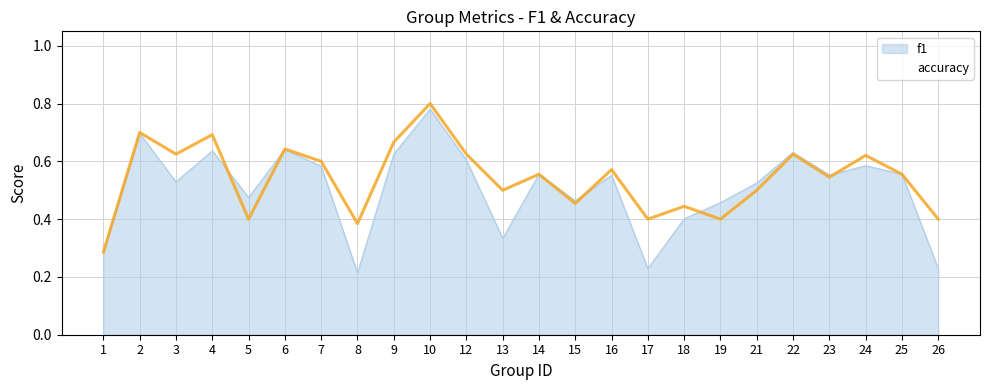

In f1, how many points are higher than both neighbors (excluding endpoints)?

8